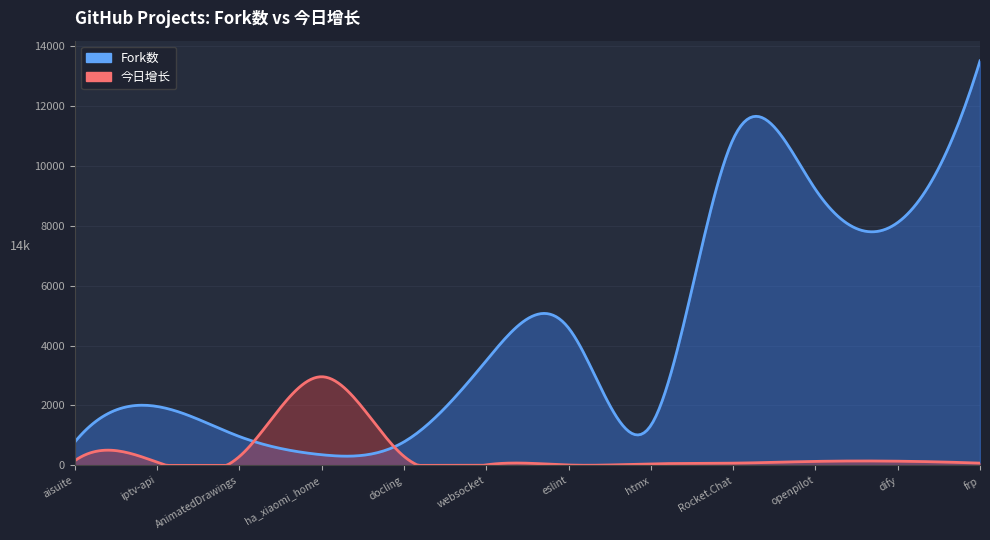

Reading left to right, extract all data points from this chart.

Fork数: frp=13504	Rocket.Chat=10889	dify=8108	openpilot=9215	htmx=1333	eslint=4587	websocket=3495	AnimatedDrawings=963	docling=784	ha_xiaomi_home=355	iptv-api=1967	aisuite=780
今日增长: frp=75	Rocket.Chat=74	dify=140	openpilot=133	htmx=51	eslint=12	websocket=17	AnimatedDrawings=295	docling=301	ha_xiaomi_home=2959	iptv-api=107	aisuite=157